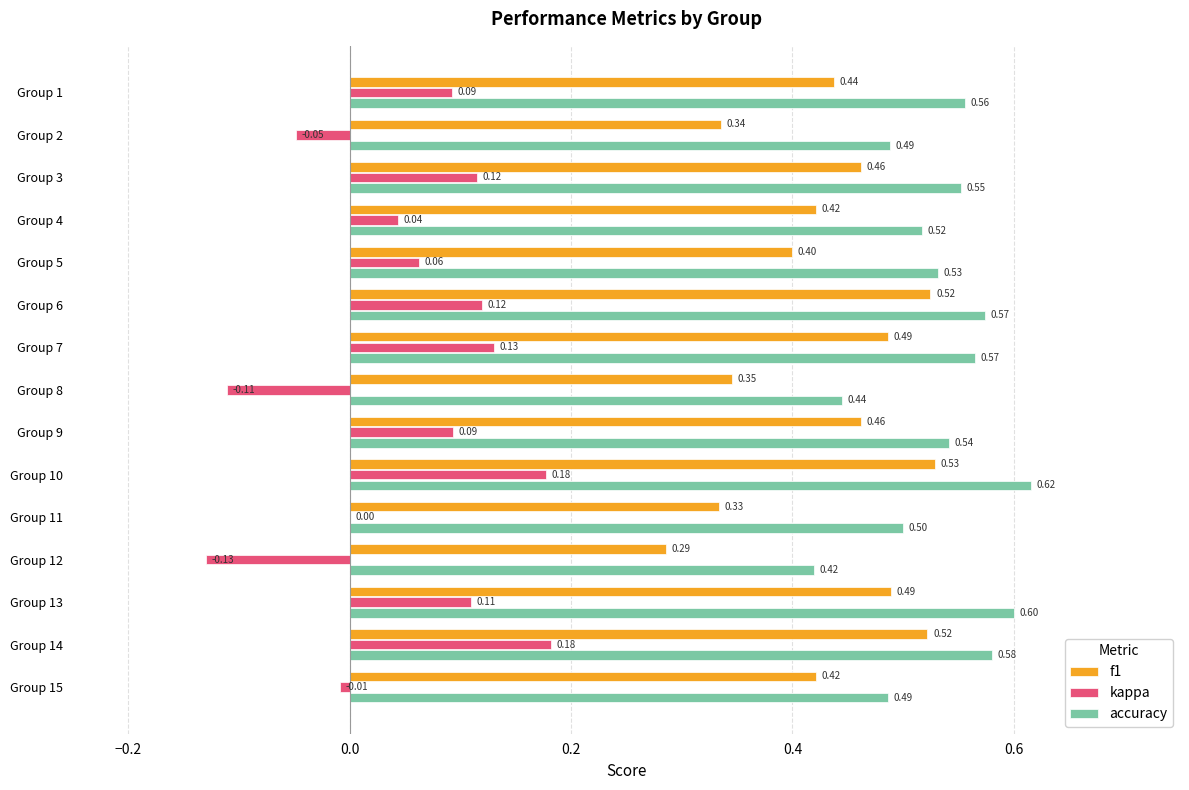

Which series changed the most between Group 1 and Group 13?

f1